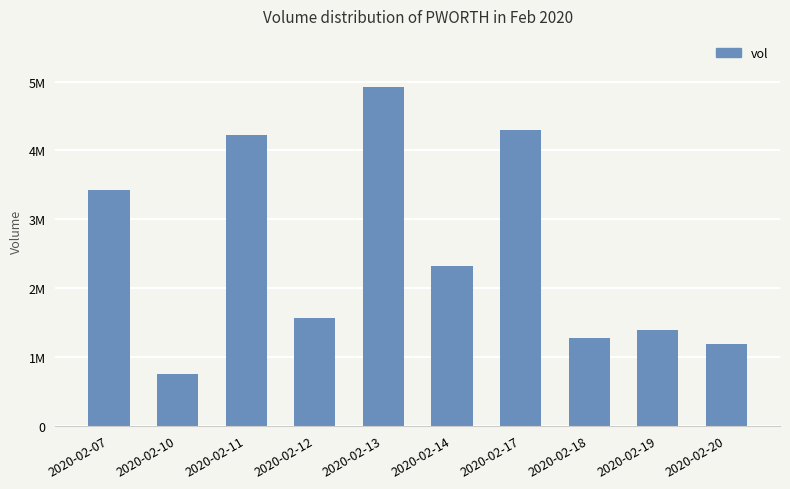

Which has a higher value, 2020-02-12 or 2020-02-11?

2020-02-11